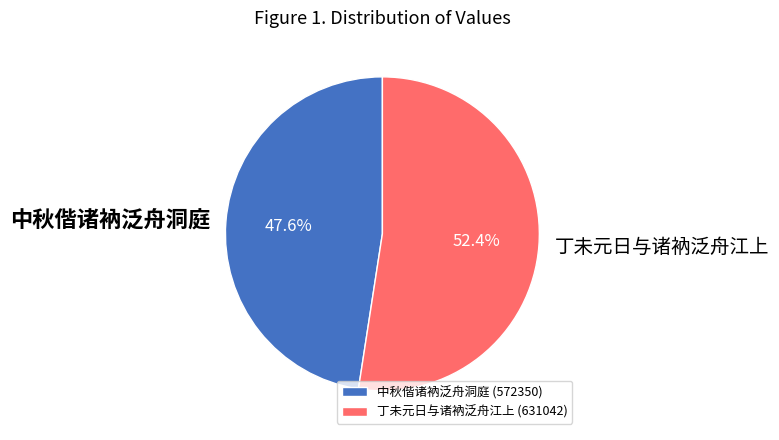

How many segments does this pie chart have?

2